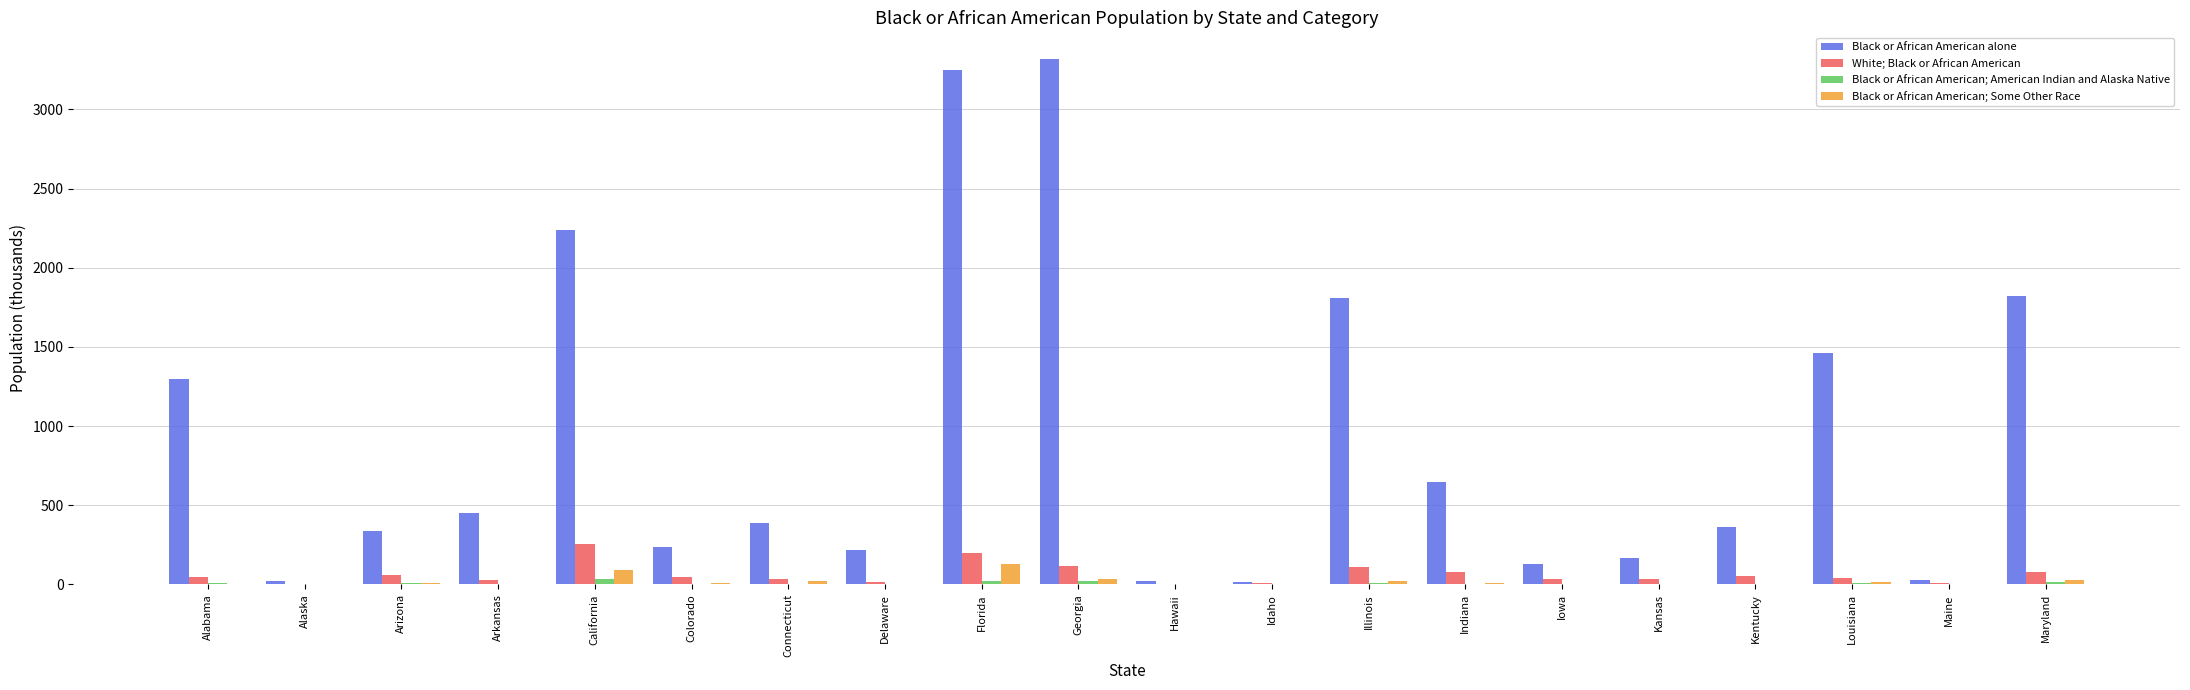

Which series changed the most between Georgia and Maryland?

Black or African American alone